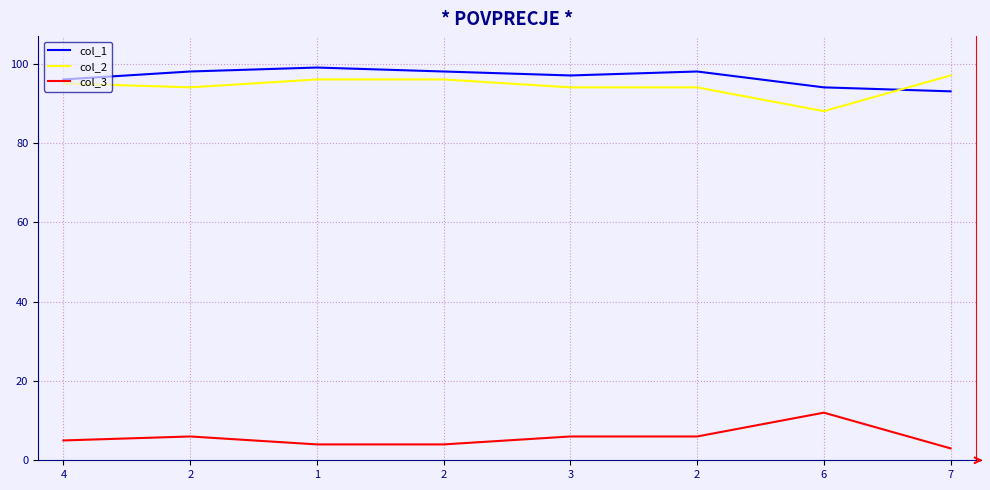

How many lines are shown in the chart?

3